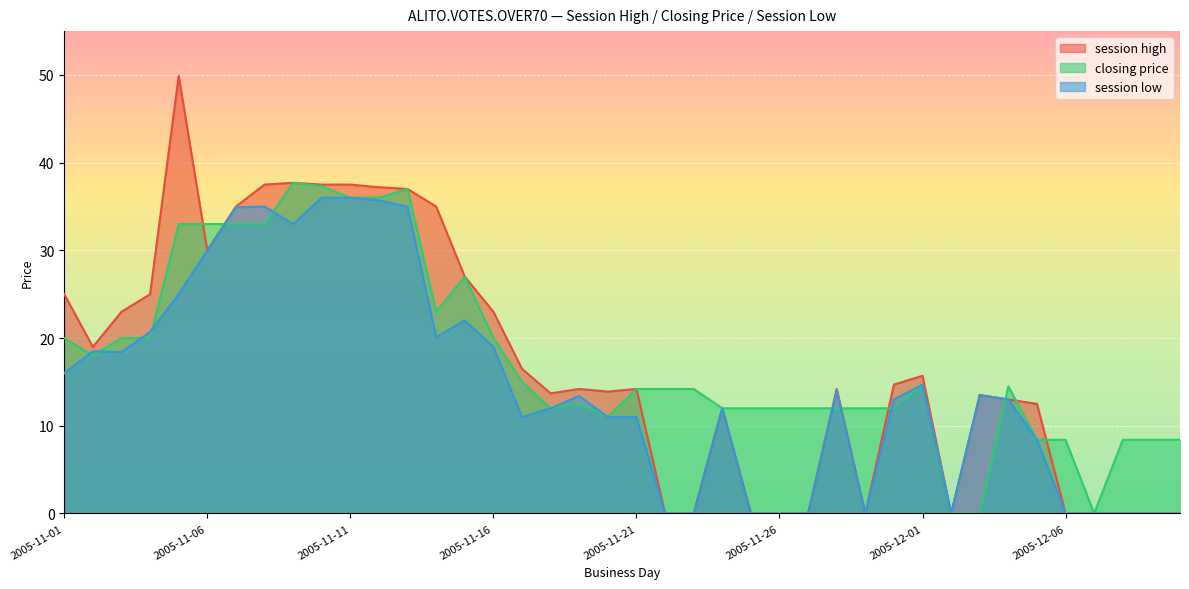

The value of session low at 2005-11-17 is 11.0. True or false?

True